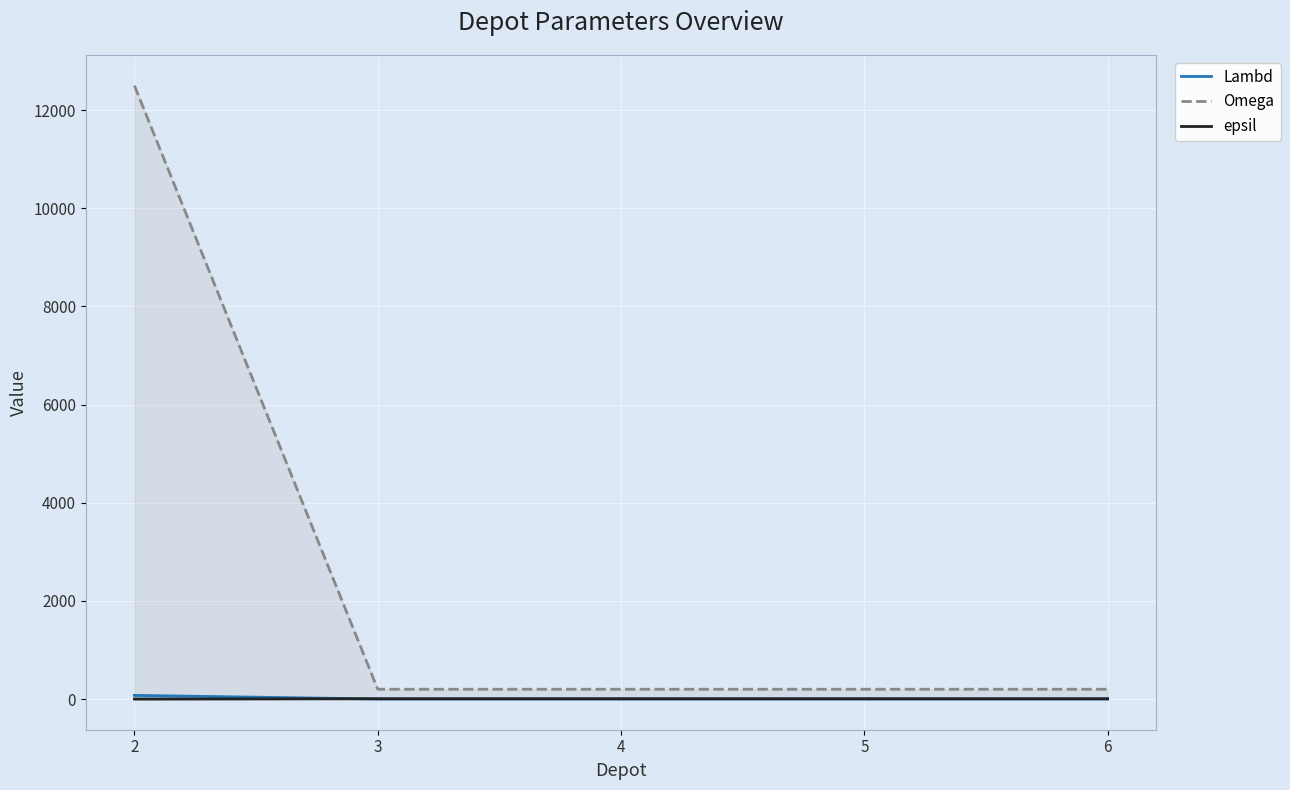

At which category is the sum across all series the highest?

2